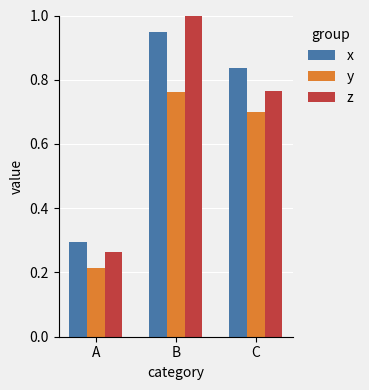

What is the difference between the x values at B and A?

0.7